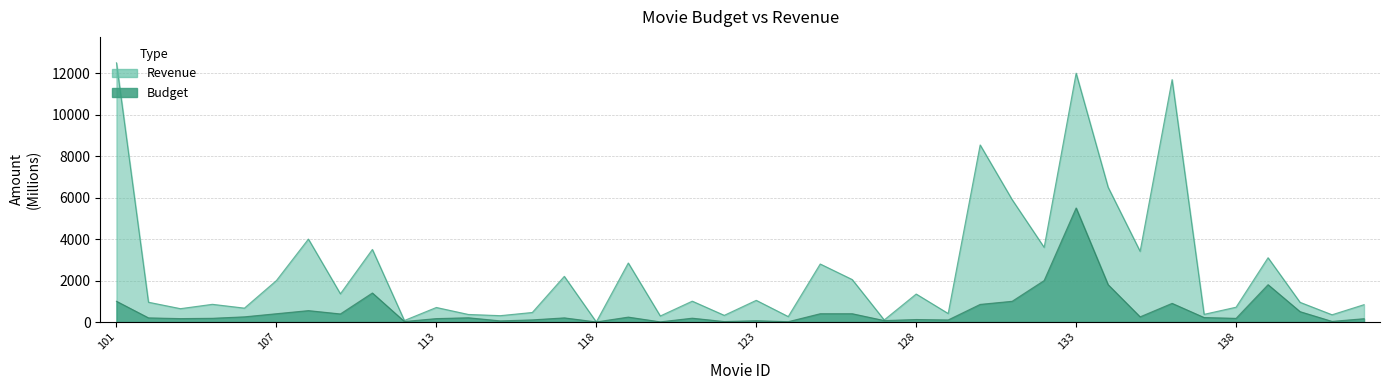

What is the greatest value displayed?

12500.0